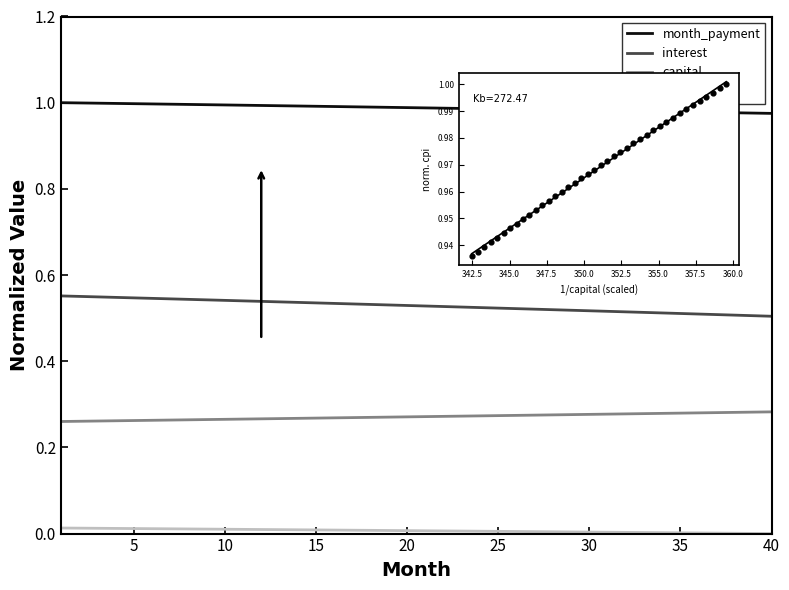

At how many categories does at least one series exceed 0?

40